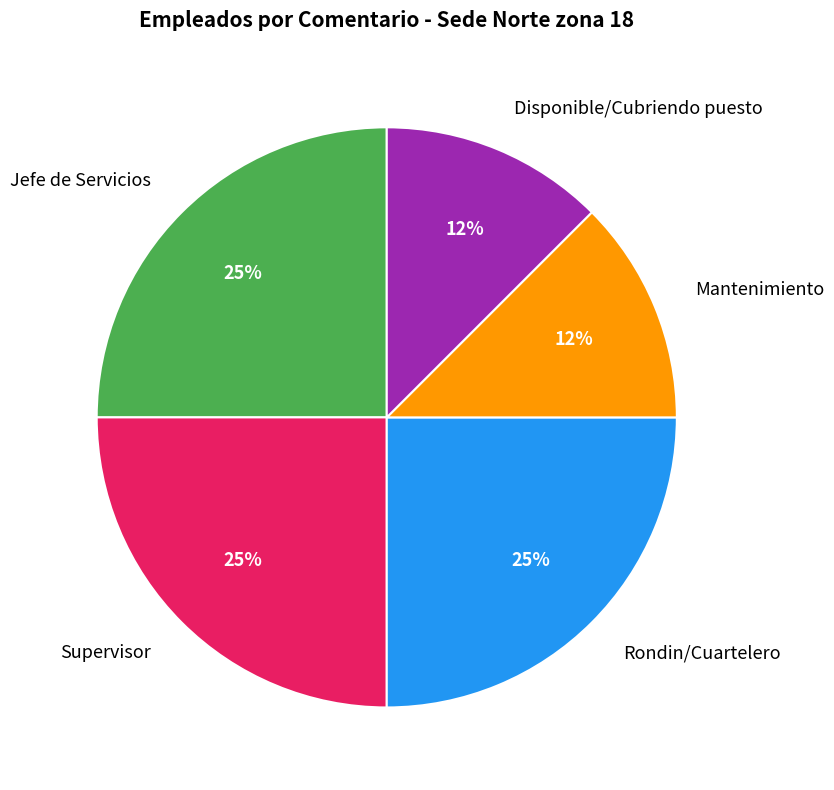

True or false: Jefe de Servicios accounts for 25% of the total.

True